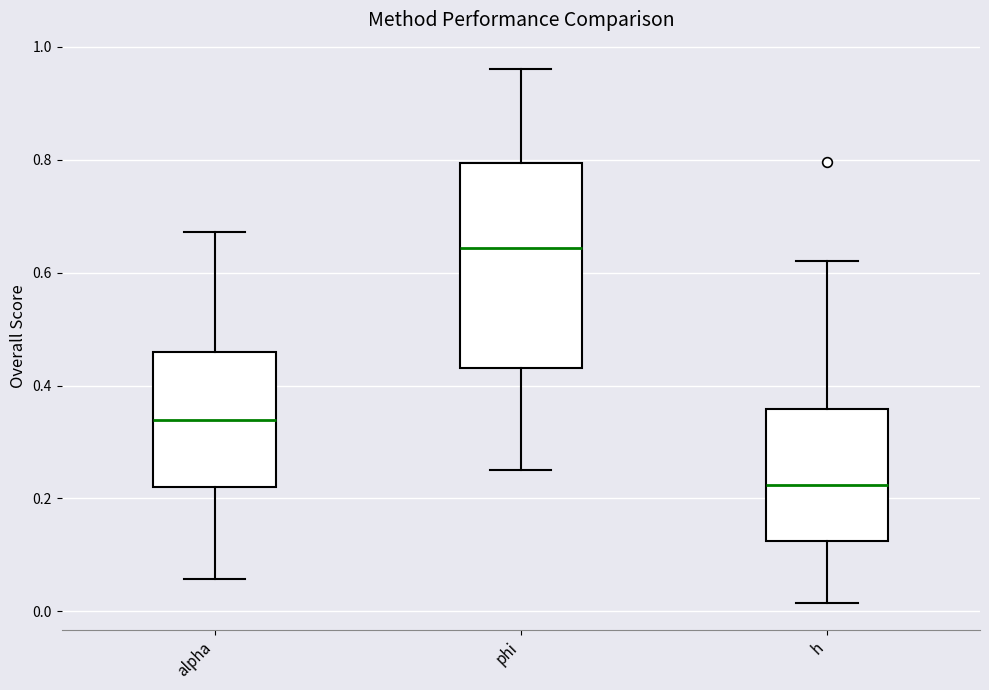

Which box is the tallest, from its lower edge to its upper edge?

phi